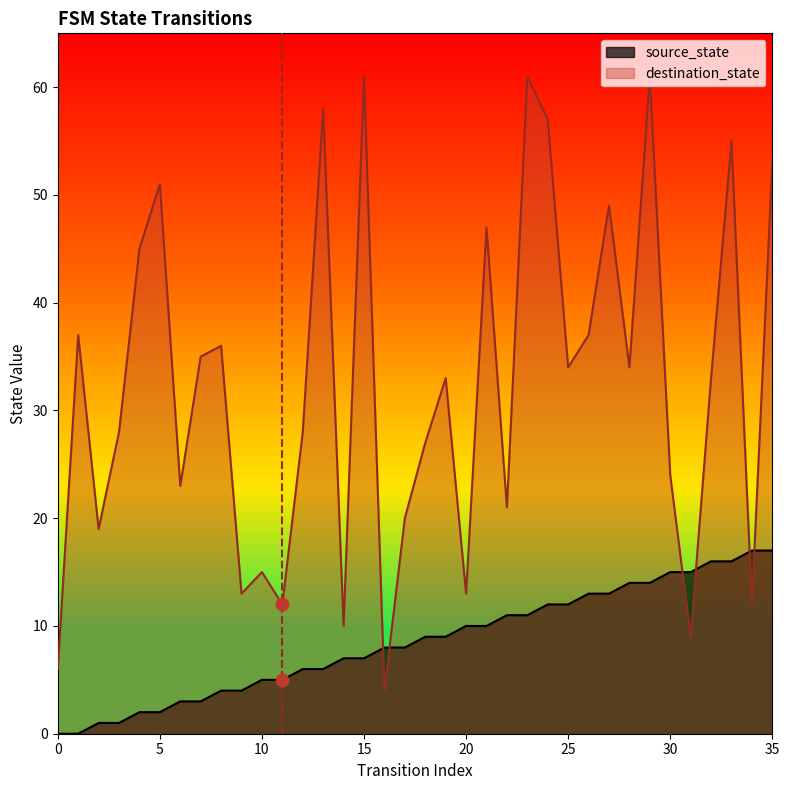

At how many categories does at least one series exceed 37?

11